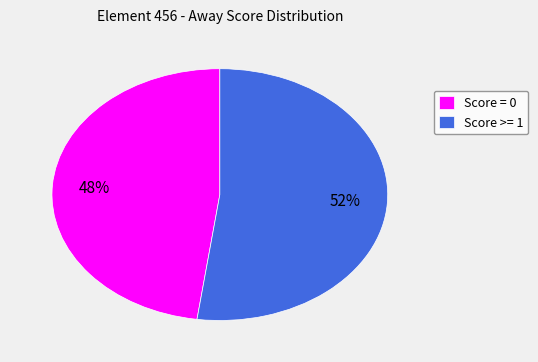

Do Score >= 1 and Score = 0 together represent more than half of the pie?

Yes